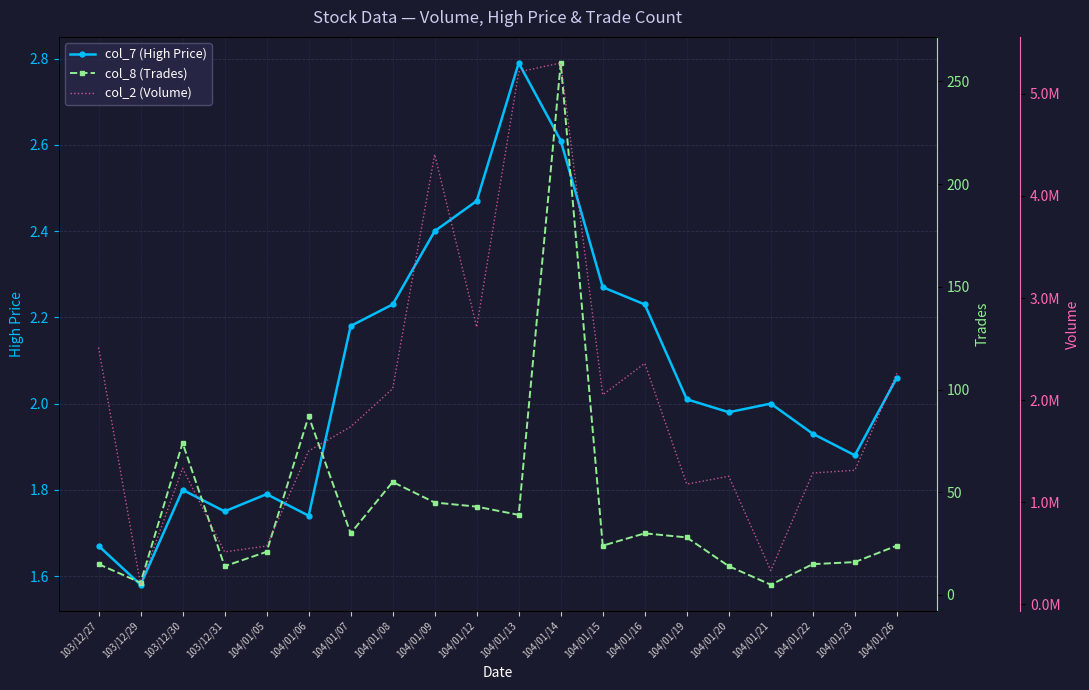

True or false: col_2 (Volume) has more than 0 interior local peaks.

True